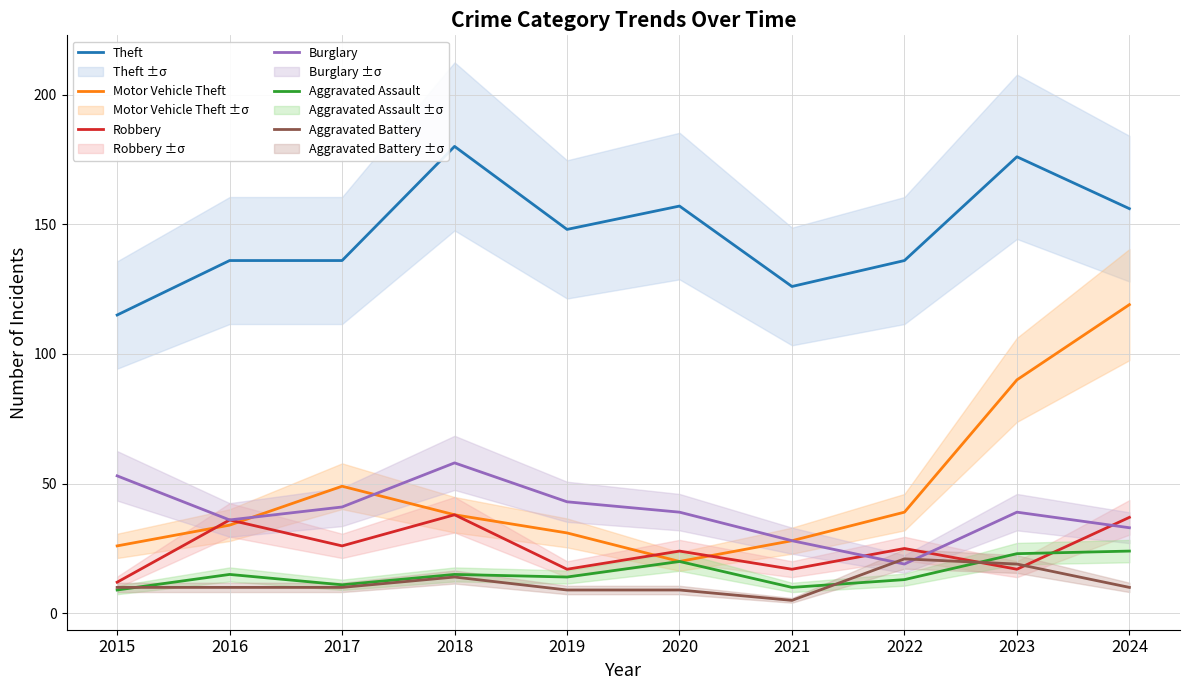

How many data points in Robbery are less than 25?

5